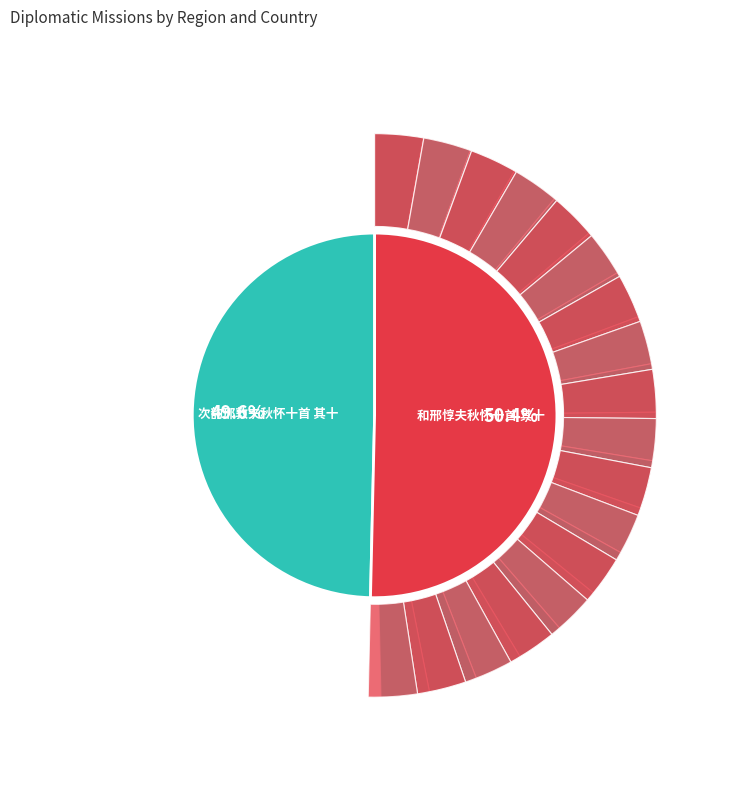

Does 和邢惇夫秋怀十首 其十 represent more than half of the total?

Yes